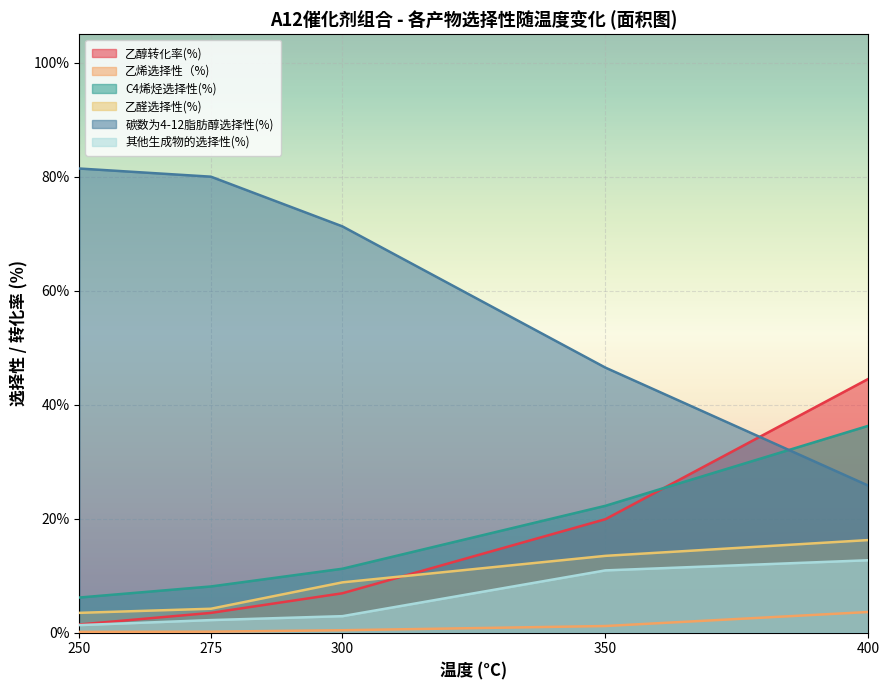

What is the lowest value of the 乙醛选择性(%) series?

3.5